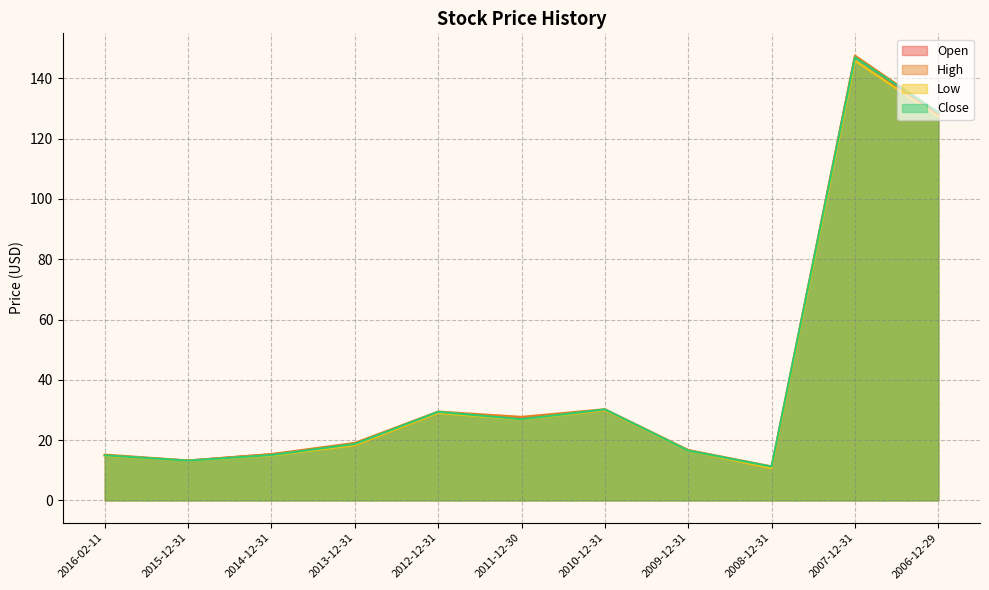

Does the chart display data point markers on the line(s)?

No